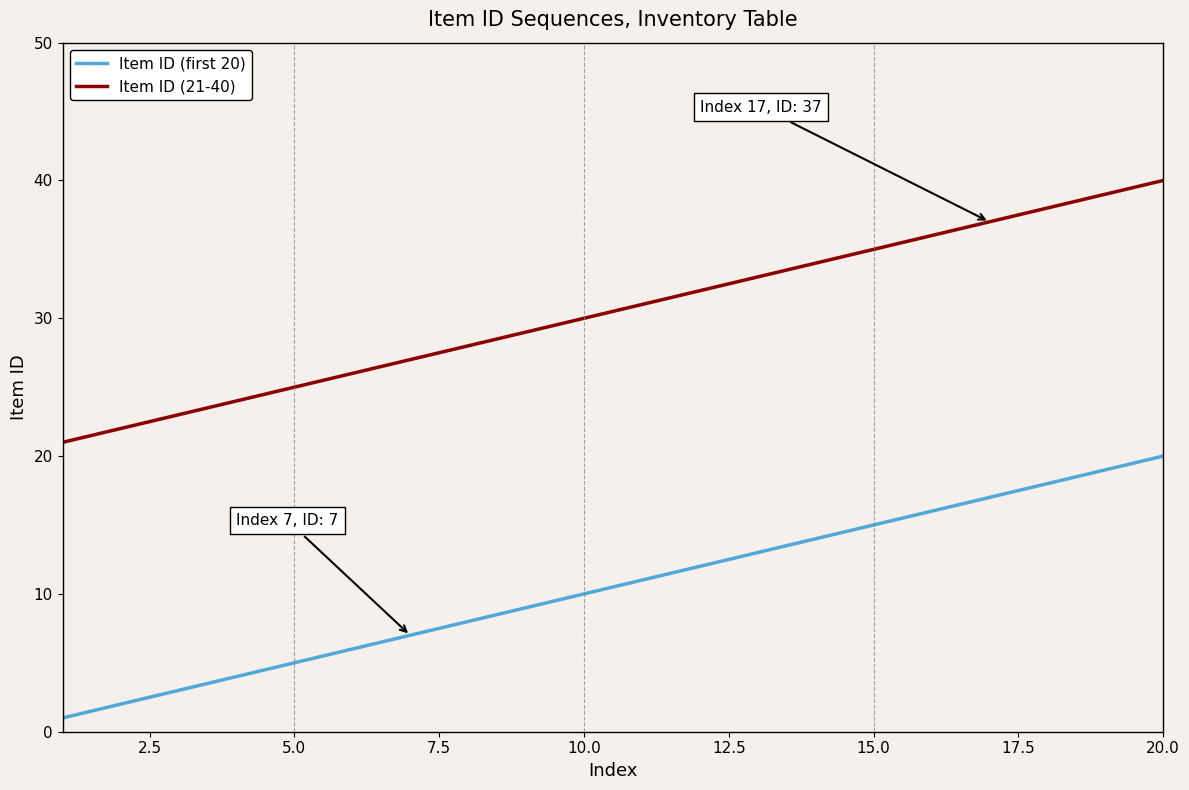

Which series has the largest total across all categories?

Item ID (21-40)